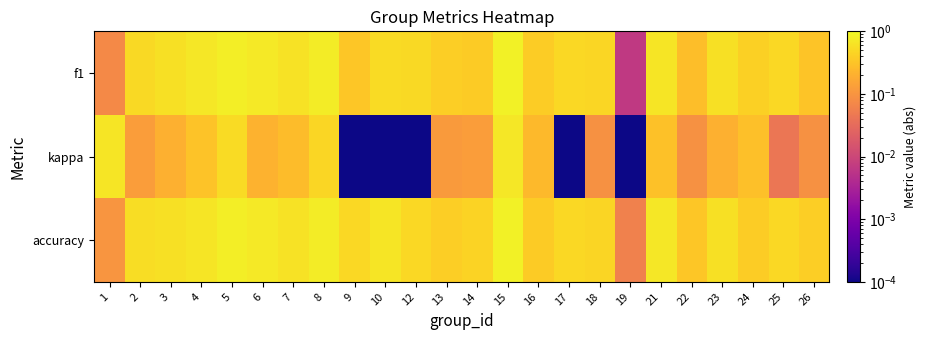

Which has a higher value, 16 or 22?

16